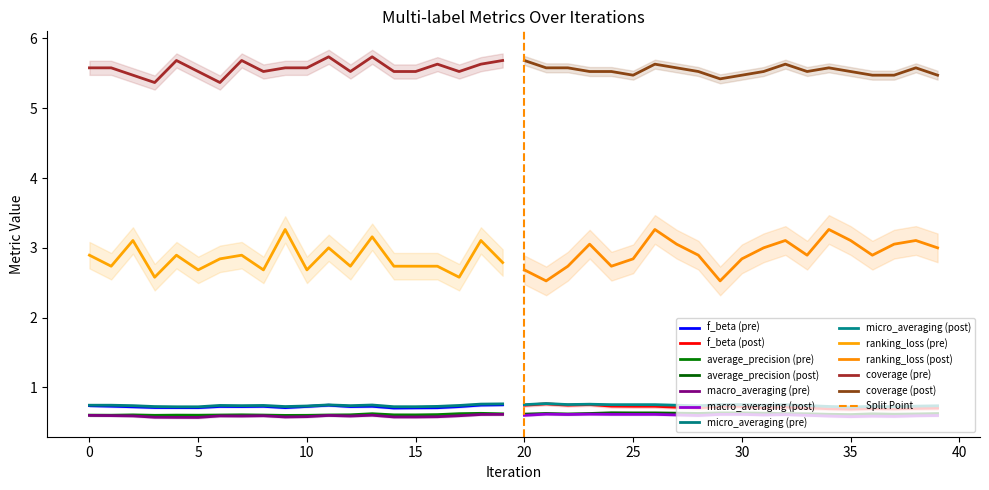

In average_precision, how many points are higher than both neighbors (excluding endpoints)?

8